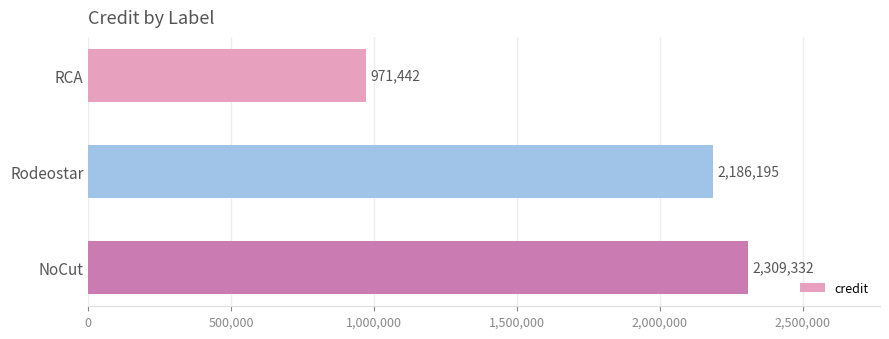

What is the difference between the maximum and minimum values?

1337890